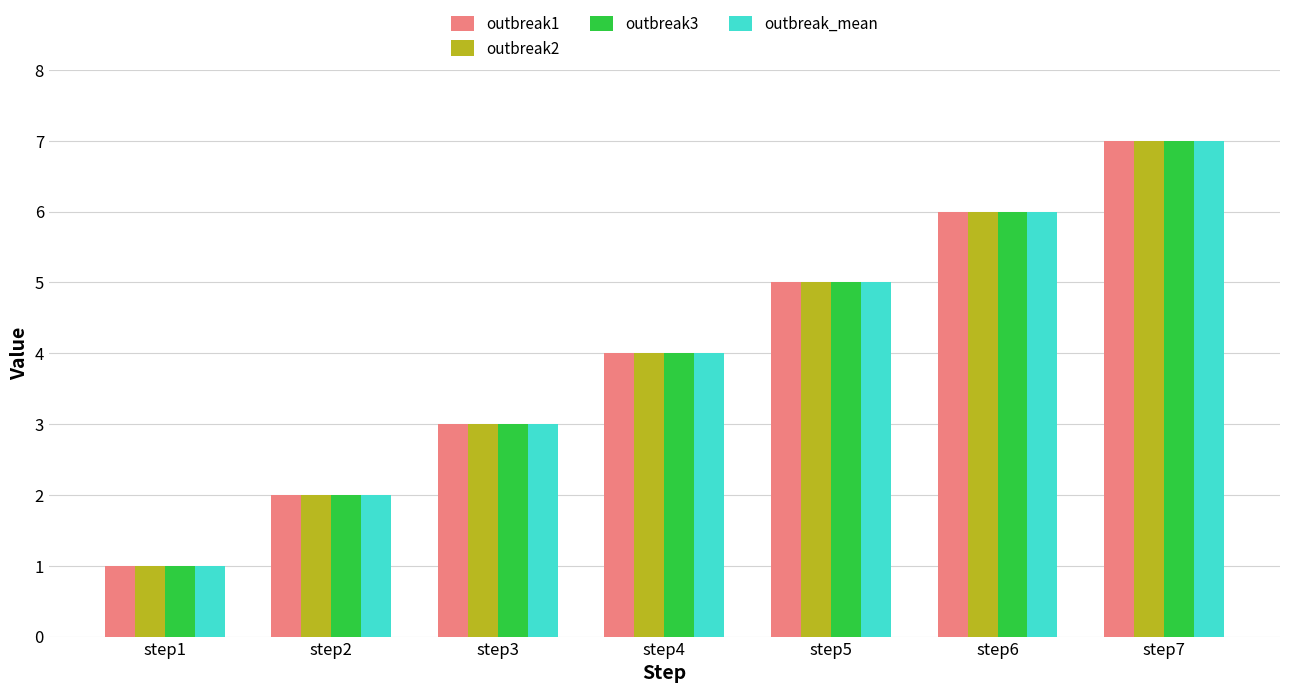

Is it true that outbreak_mean equals 7 at step7?

True